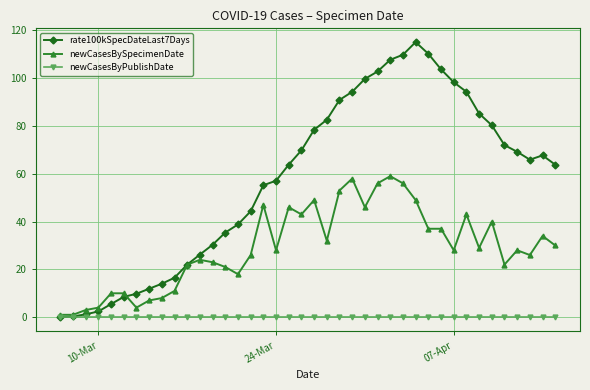

What is the greatest value displayed?

115.1